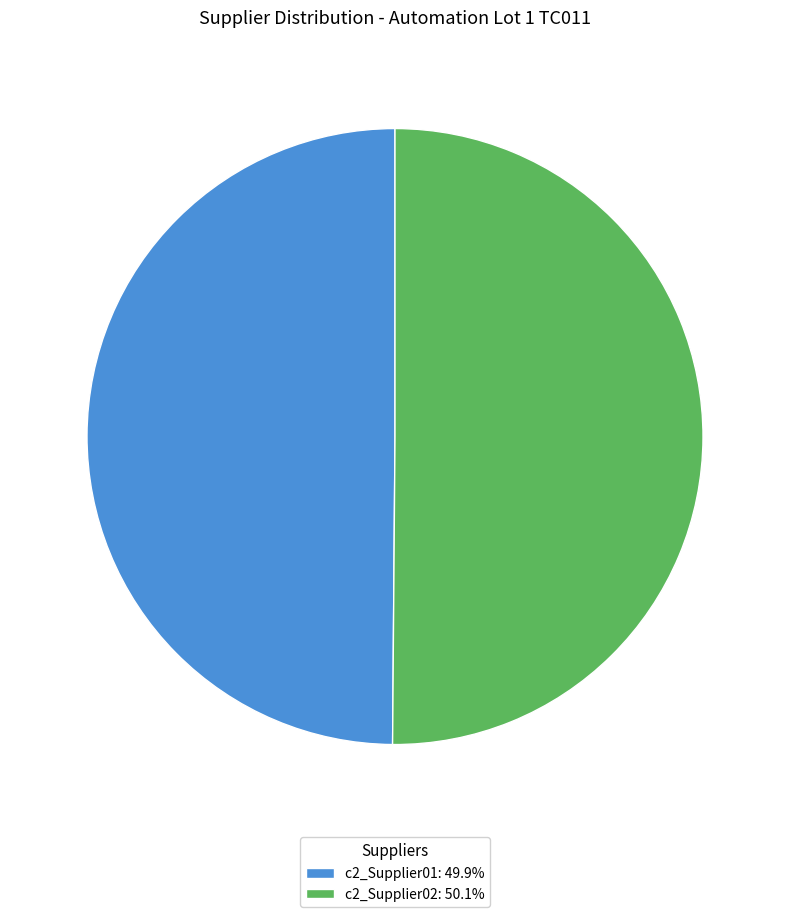

Approximately how many times larger is the value at c2_Supplier02: 50.1% compared to c2_Supplier01: 49.9%?

1.0